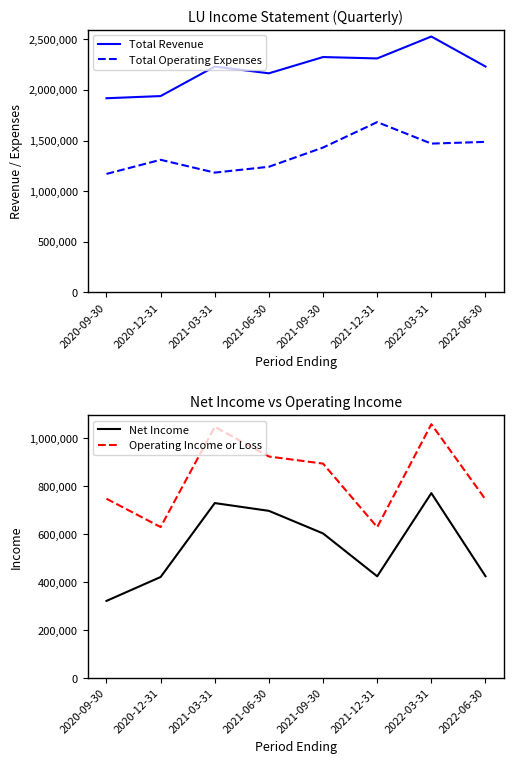

What is the total value across all series at 2020-09-30?

4159200